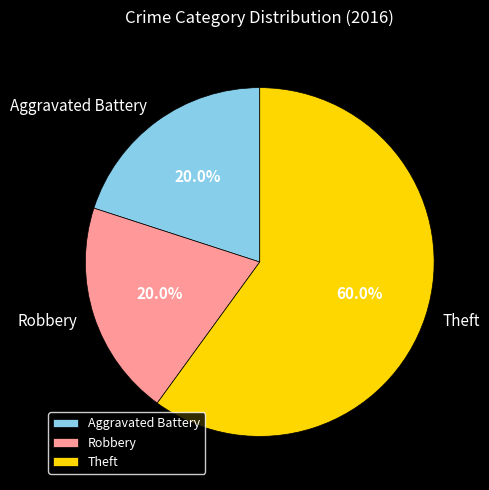

What is the largest slice in the pie chart?

Theft